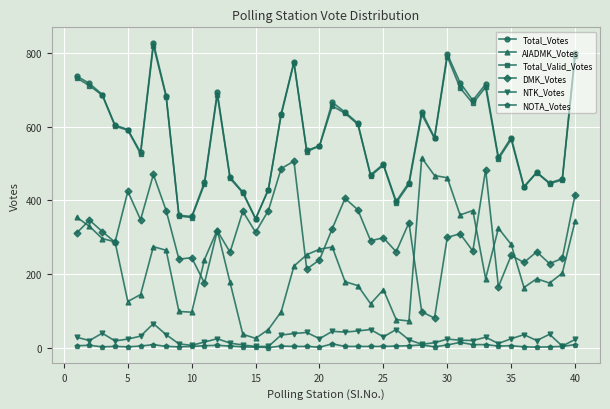

True or false: Total_Votes has more than 2 interior local peaks.

True